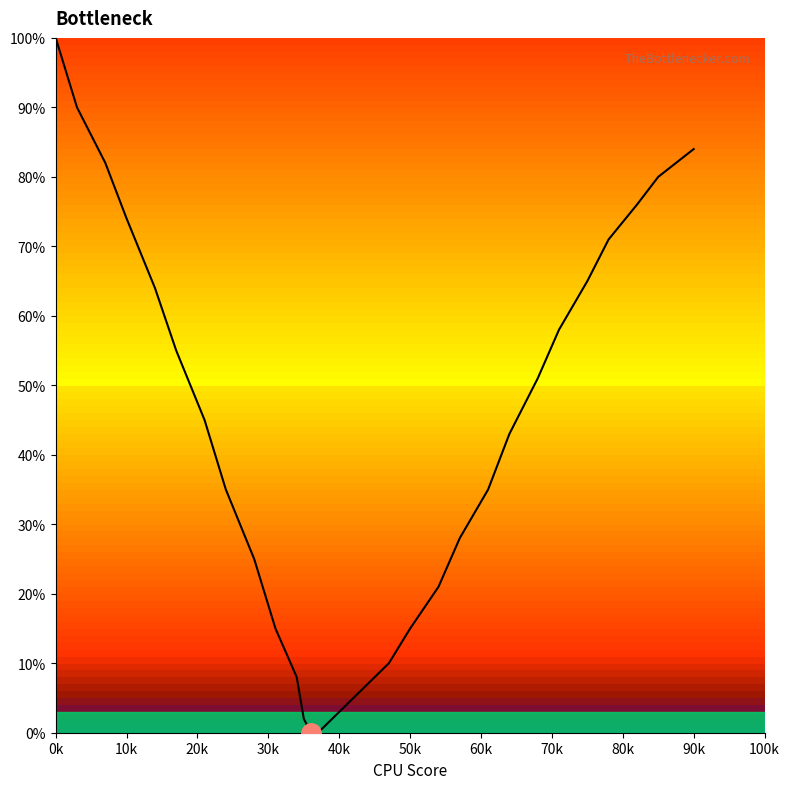

What is the greatest value displayed?

100